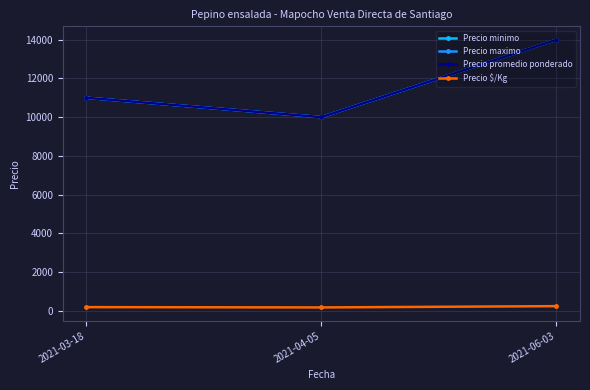

Where is Precio $/Kg nearest to the value 200?

2021-03-18